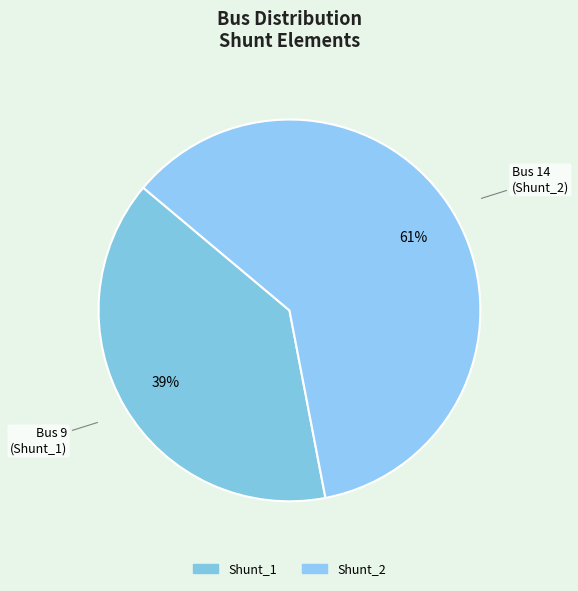

True or false: Shunt_2 accounts for 72% of the total.

False